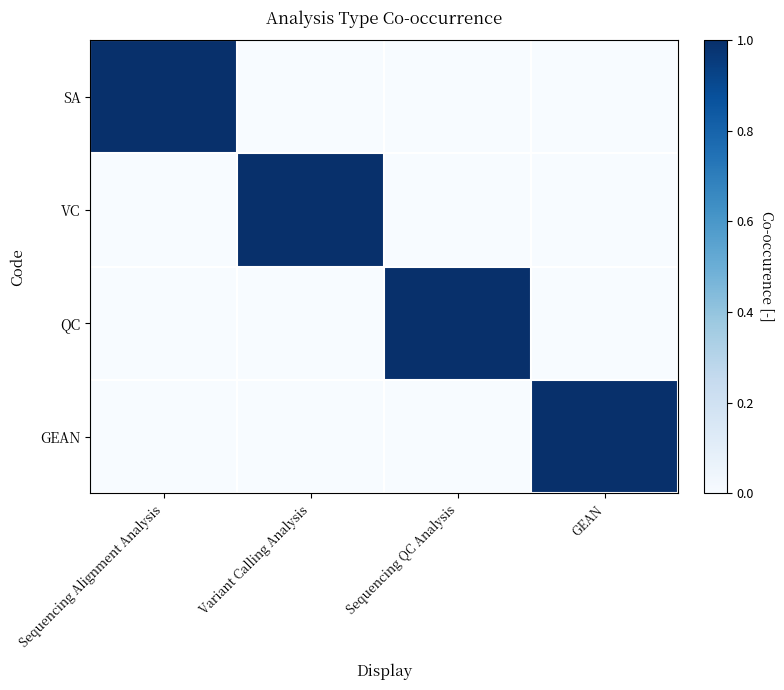

Rank the series at Sequencing QC Analysis from highest to lowest value.

QC, SA, VC, GEAN